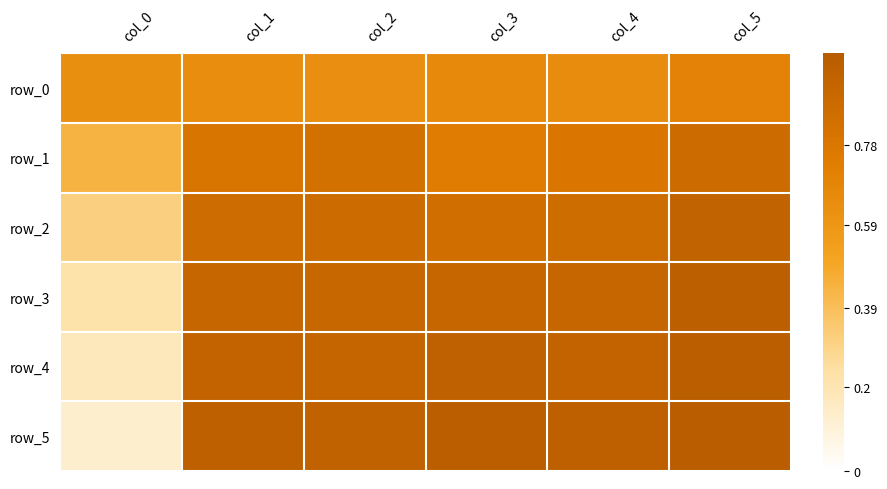

Reading right to left, what are all the values shown in this chart?

row_0: 0.7	0.7	0.7	0.6	0.6	0.6
row_1: 0.9	0.8	0.7	0.8	0.8	0.4
row_2: 0.9	0.9	0.8	0.9	0.9	0.3
row_3: 1.0	0.9	0.9	0.9	0.9	0.2
row_4: 1.0	0.9	0.9	0.9	0.9	0.2
row_5: 1.0	1.0	1.0	0.9	1.0	0.1